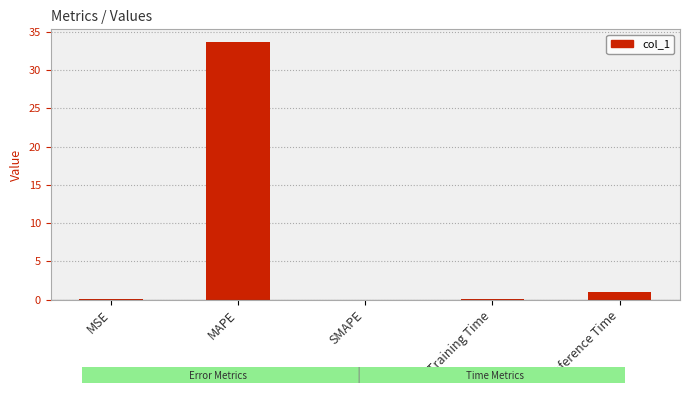

The value at SMAPE is -18.3. True or false?

False